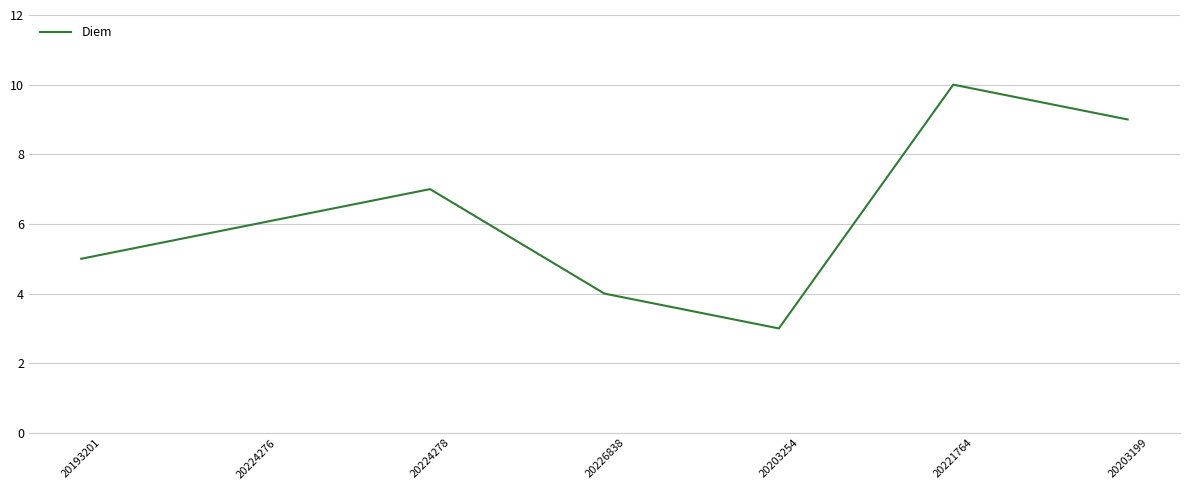

How many interior local valleys (lower than both neighbors) does the data have?

1